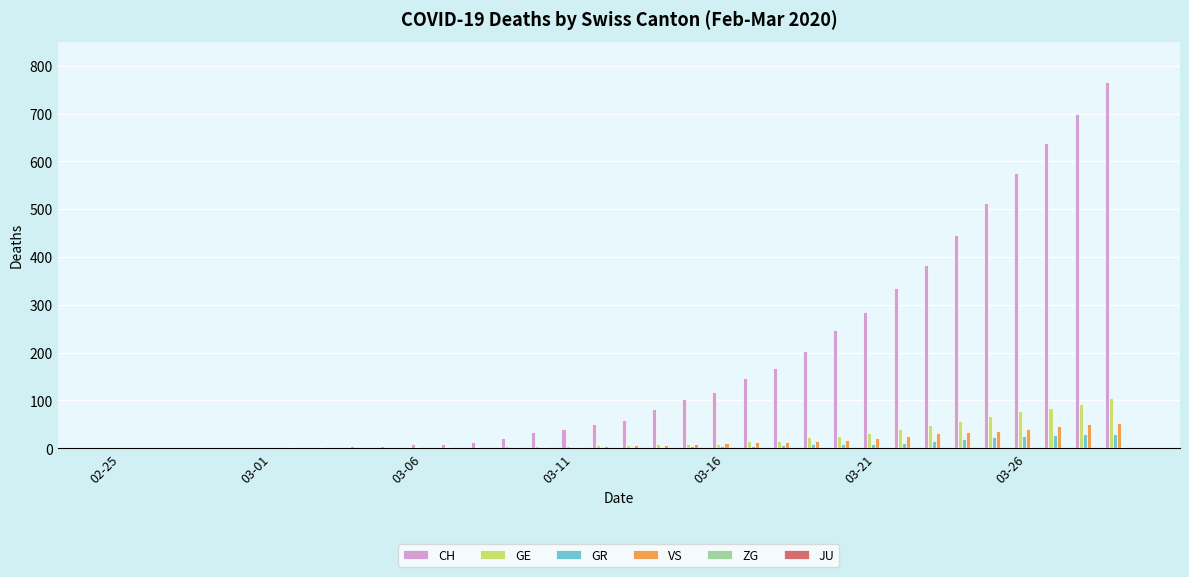

Which series has the largest total across all categories?

CH